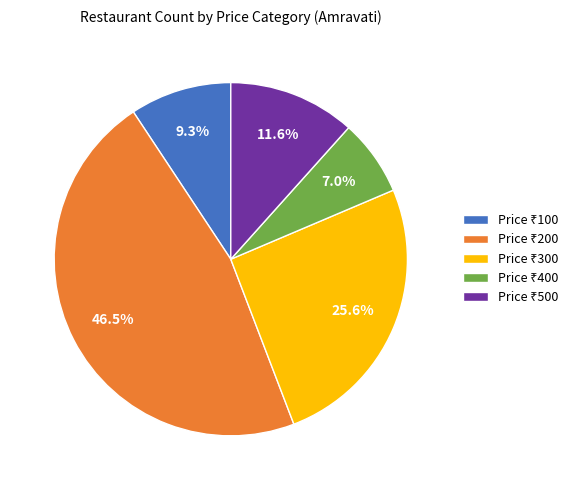

Is there a majority slice in this chart?

No